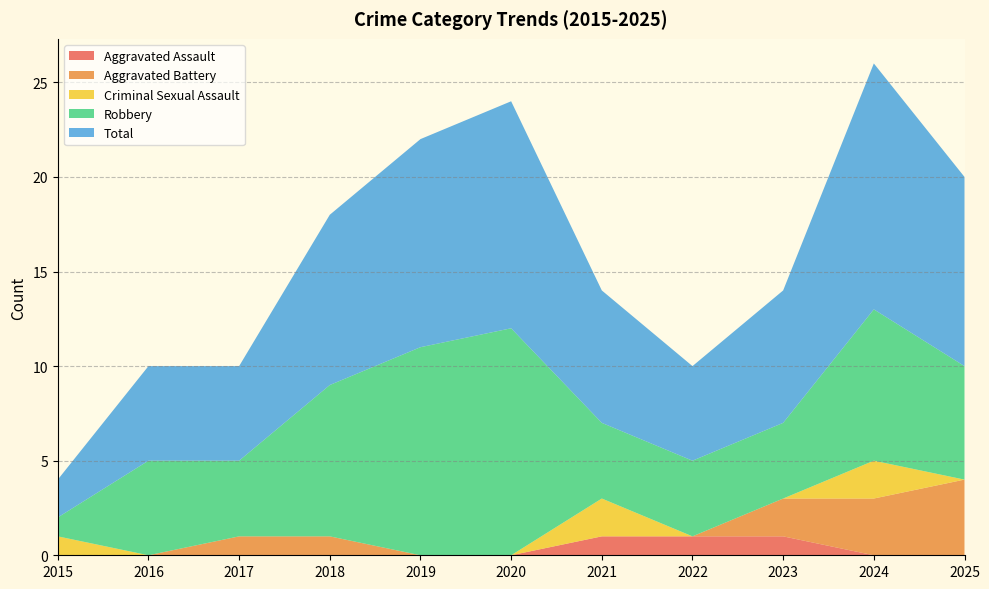

Reading left to right, list all the values displayed in this chart.

Aggravated Assault: 0	0	0	0	0	0	1	1	1	0	0
Aggravated Battery: 0	0	1	1	0	0	0	0	2	3	4
Criminal Sexual Assault: 1	0	0	0	0	0	2	0	0	2	0
Robbery: 1	5	4	8	11	12	4	4	4	8	6
Total: 2	5	5	9	11	12	7	5	7	13	10